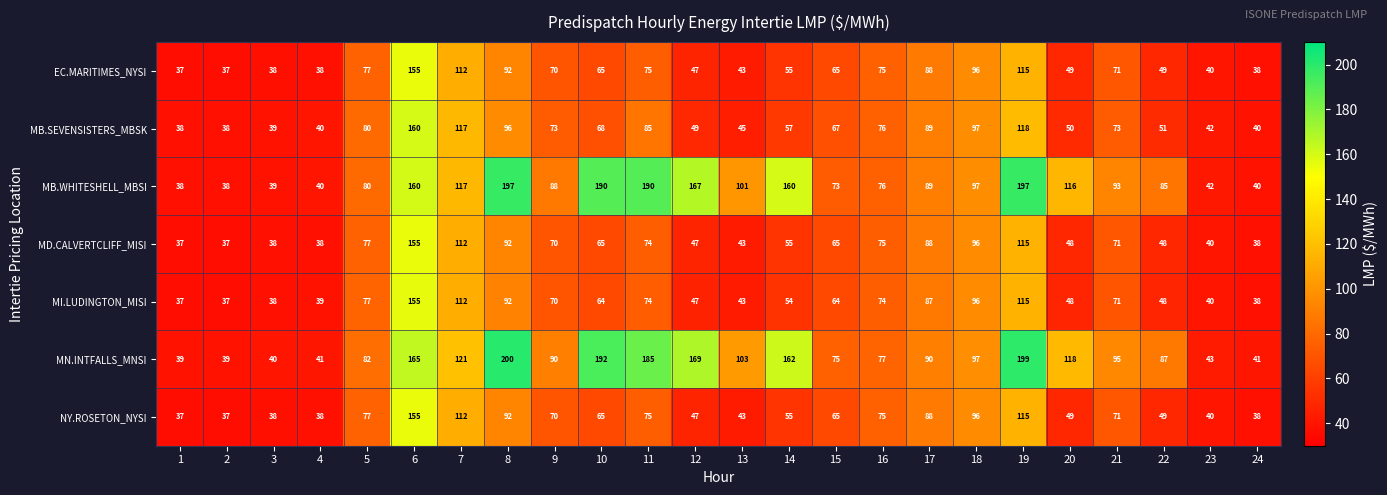

How many distinct data groups are displayed?

7